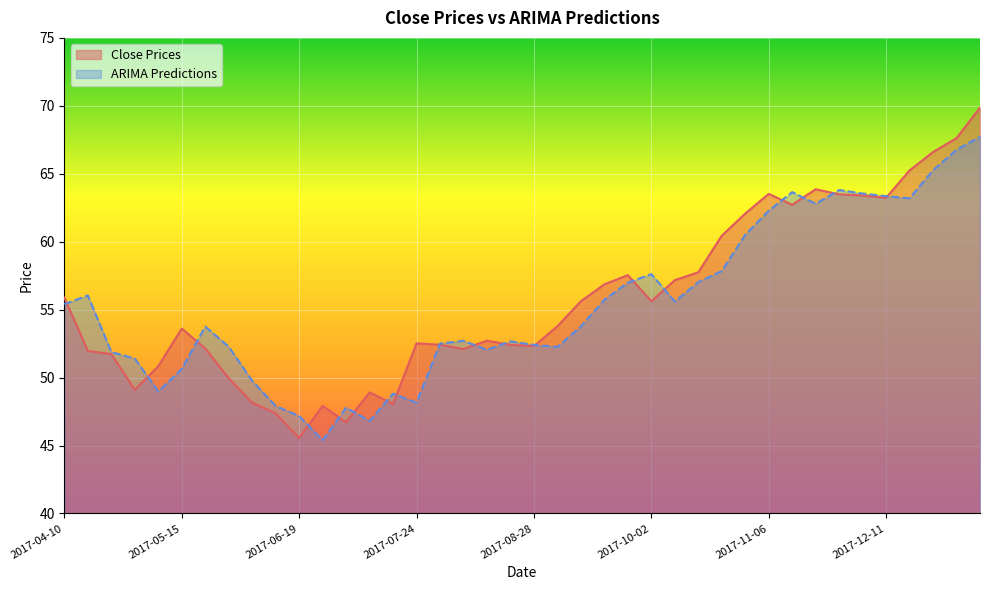

The ARIMA Predictions series shows 44.6 at 2018-01-08. True or false?

False